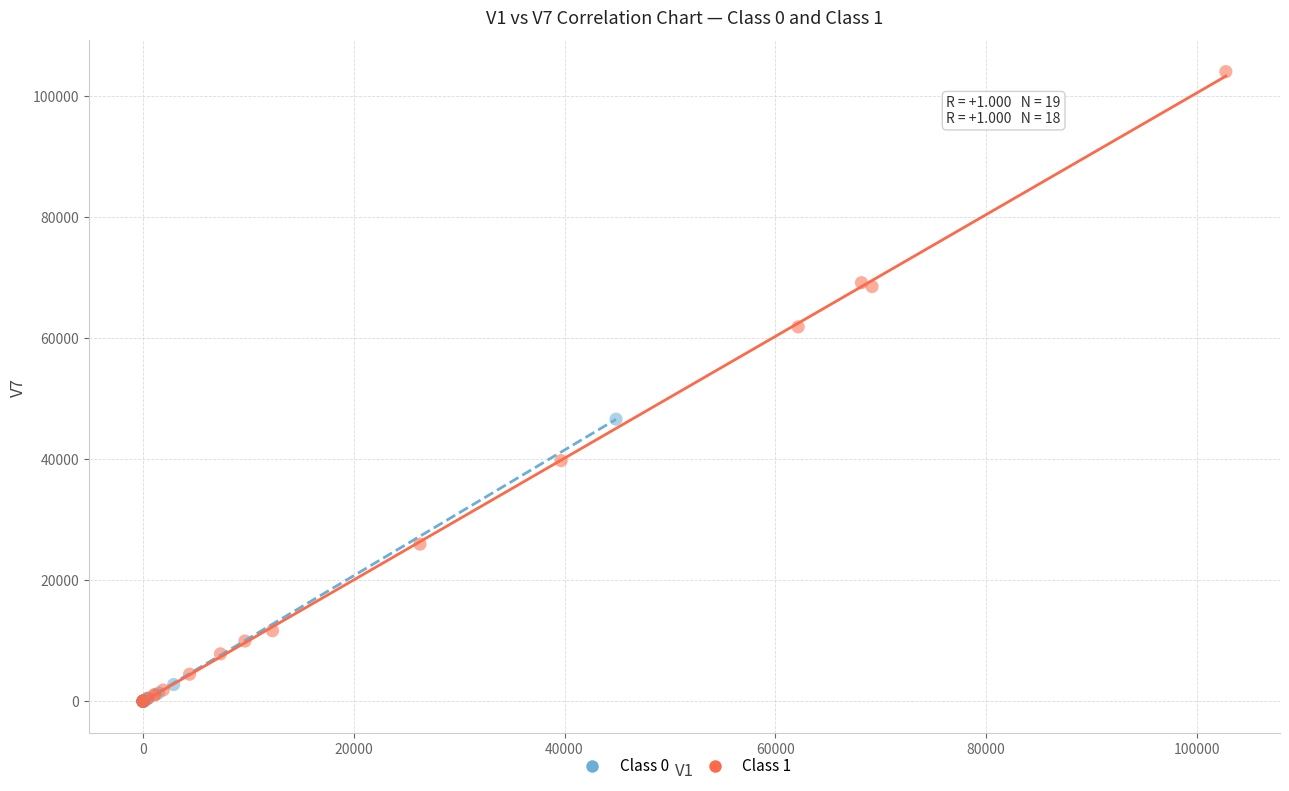

Which series contains the highest Y value?

Class 1